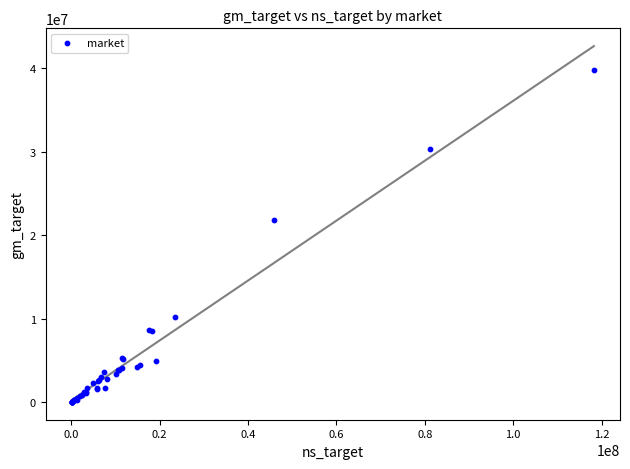

What Y value in the scatter plot is closest to 19934119?

21866287.8